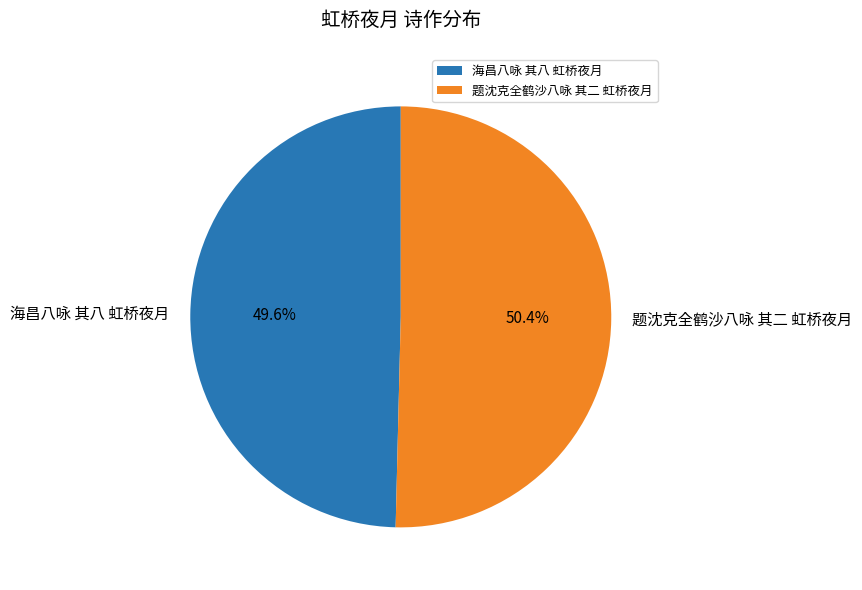

How many segments does this pie chart have?

2